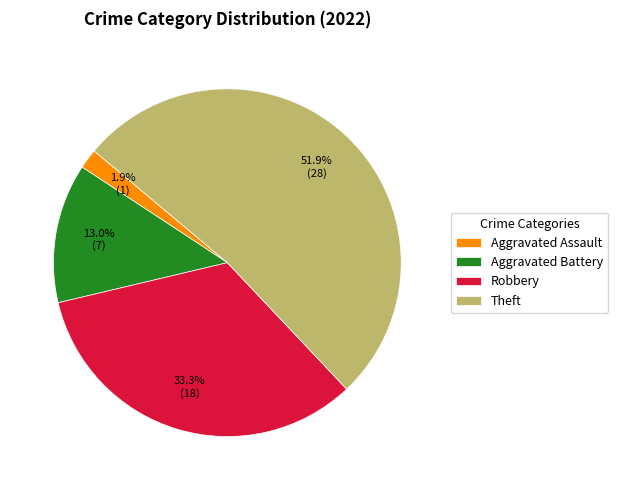

To the nearest percent, what is the difference between the largest and smallest slice percentages?

50%